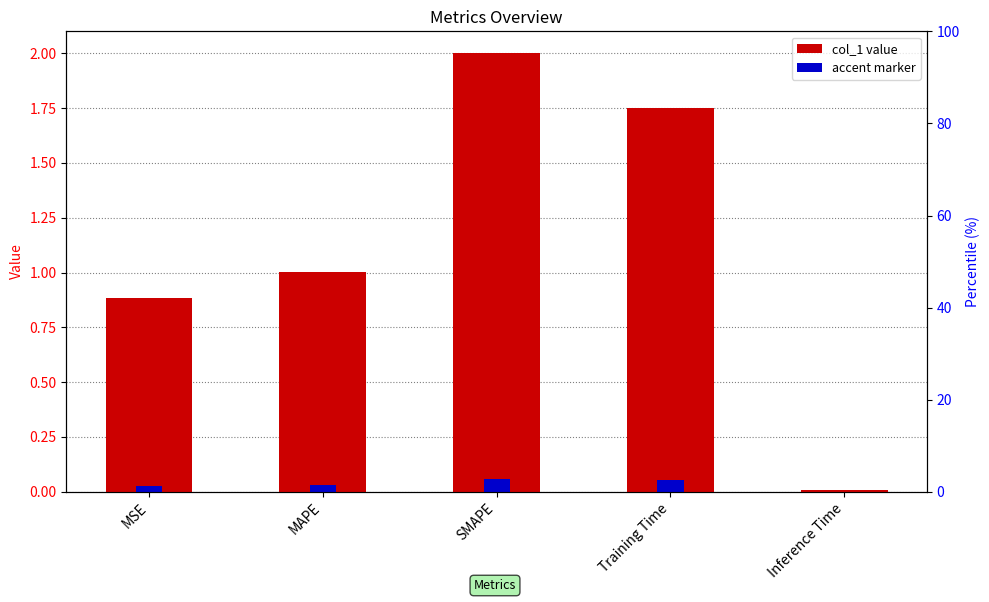

What is the label of the 2nd bar from the right?

Training Time